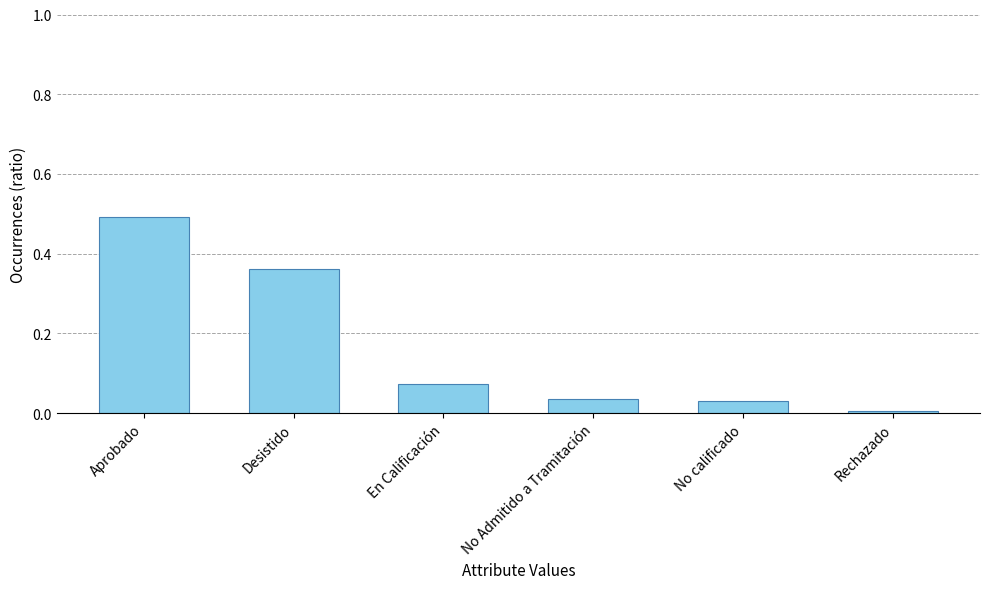

What is the difference between the maximum and minimum values?

0.5